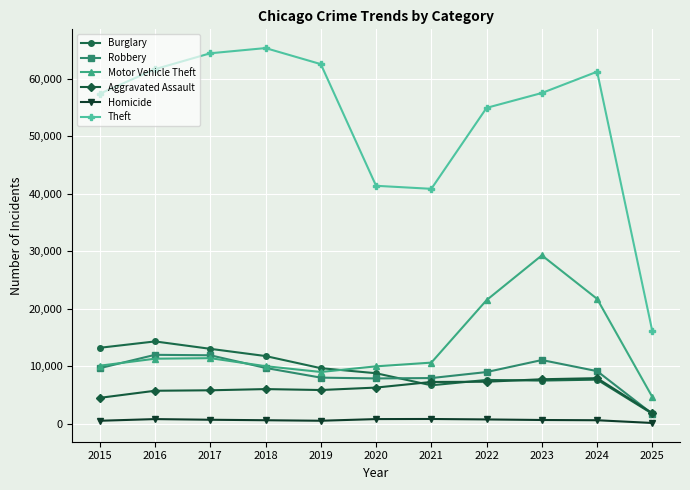

What is the value of the Homicide point at the 4th from the left?

588